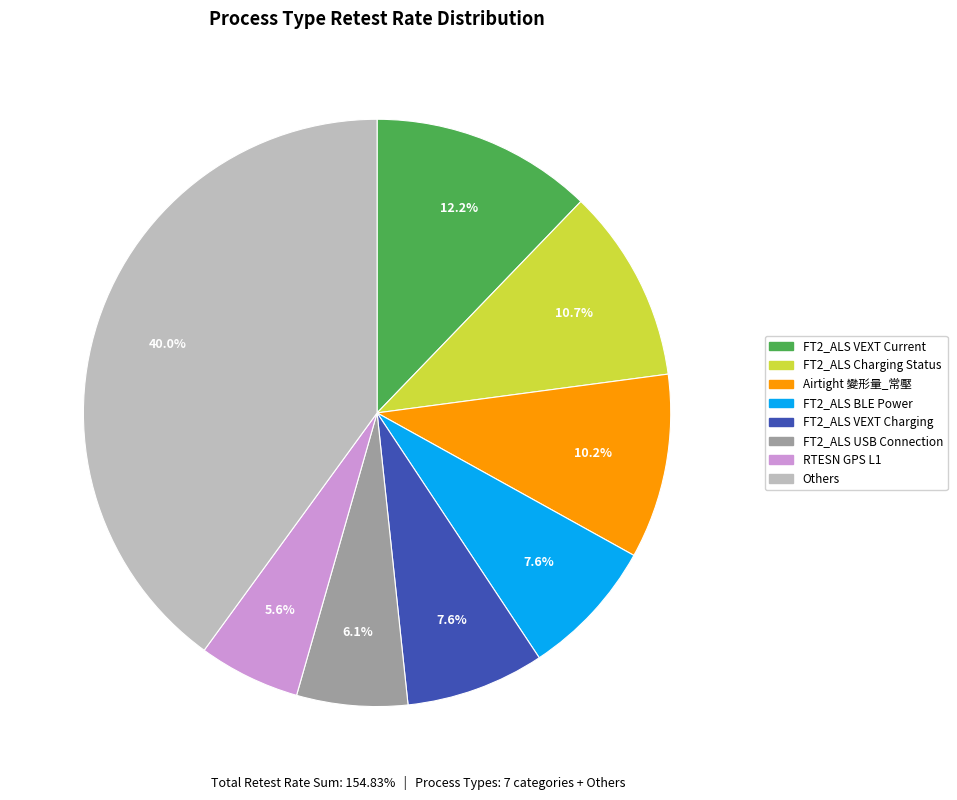

Does any single category account for the majority?

No